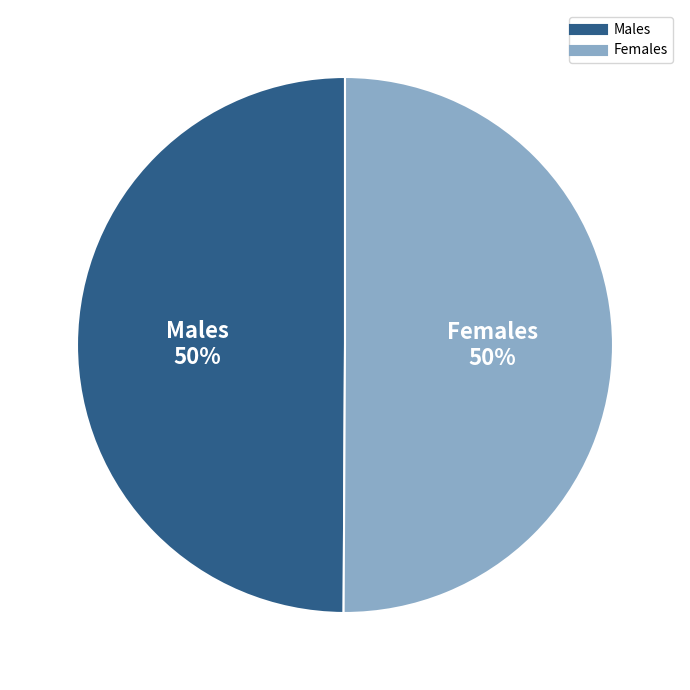

To the nearest percent, what is the combined percentage of Females and Males?

100%